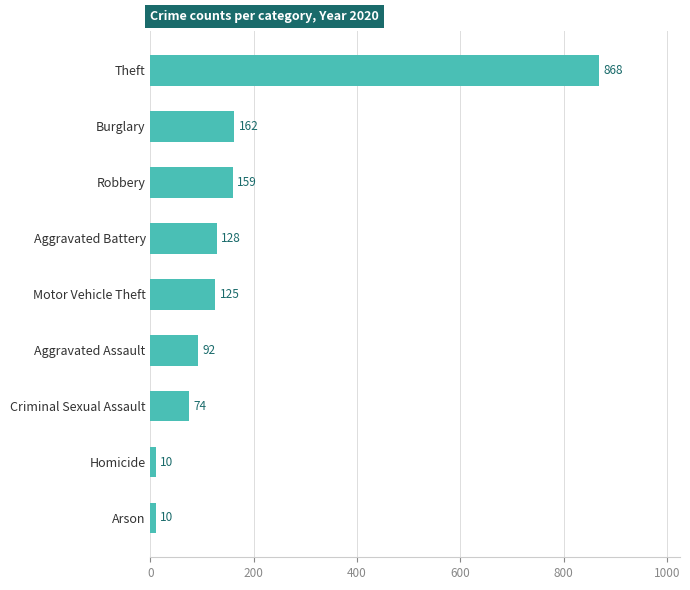

Are the bars horizontal?

Yes